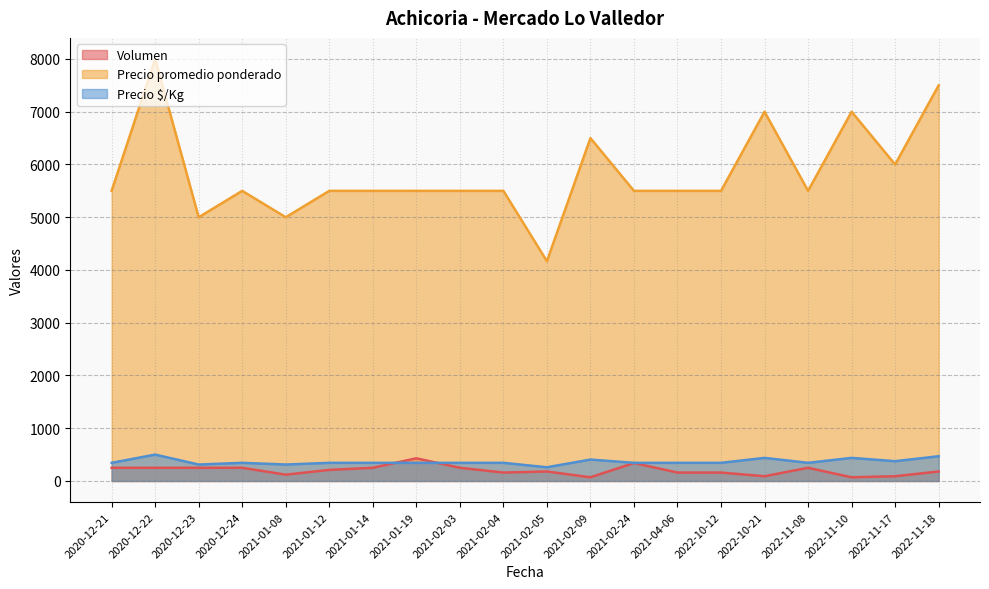

Which has a higher value, 2021-01-19 or 2020-12-21?

2021-01-19